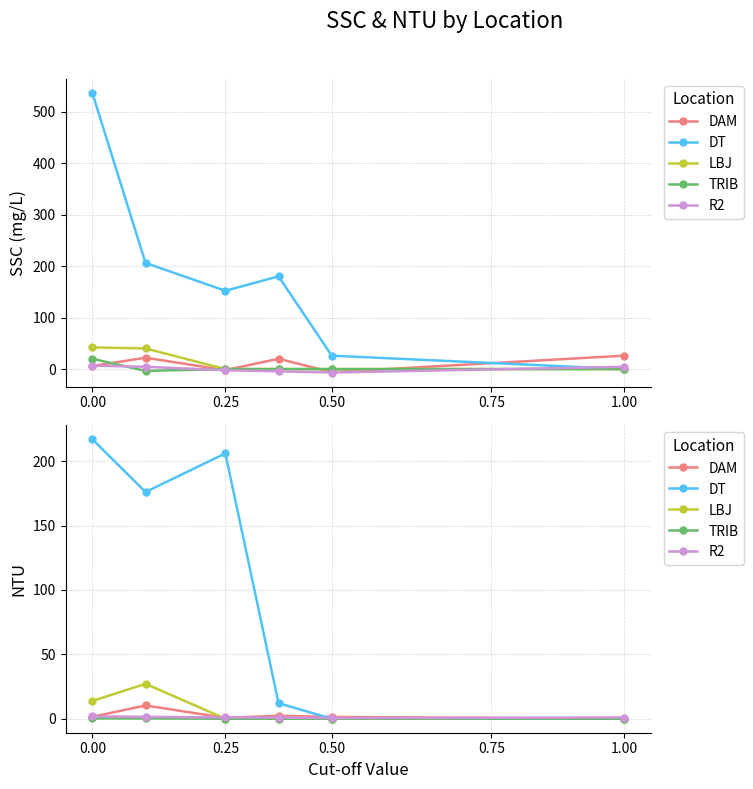

The DAM series shows 0.7 at 0.25. True or false?

True